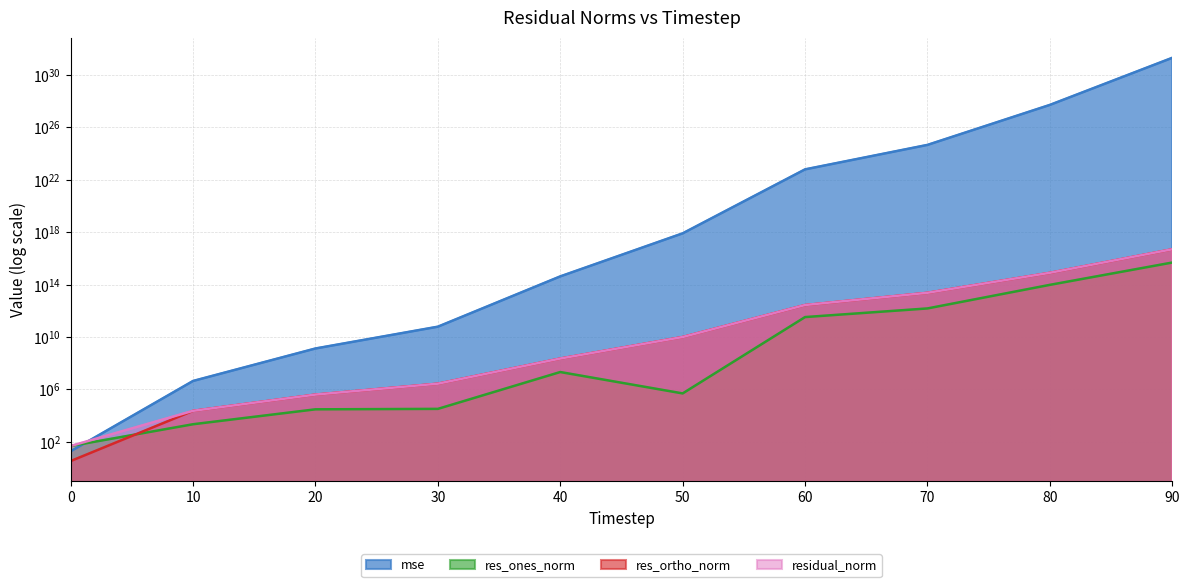

Where do residual_norm and mse first cross each other?

0 and 10